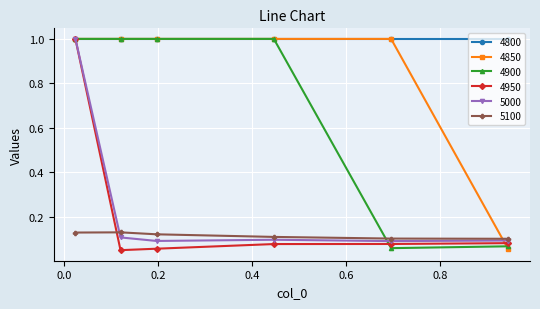

What is the average value of the 5000 series?

0.2